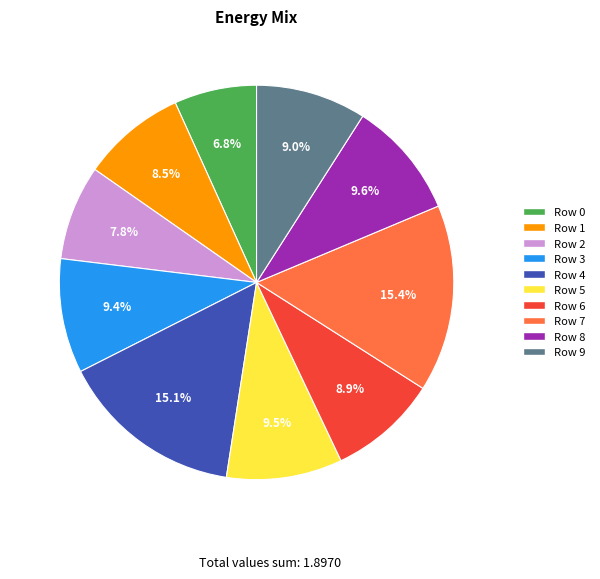

Is there any slice that represents more than half of the pie?

No